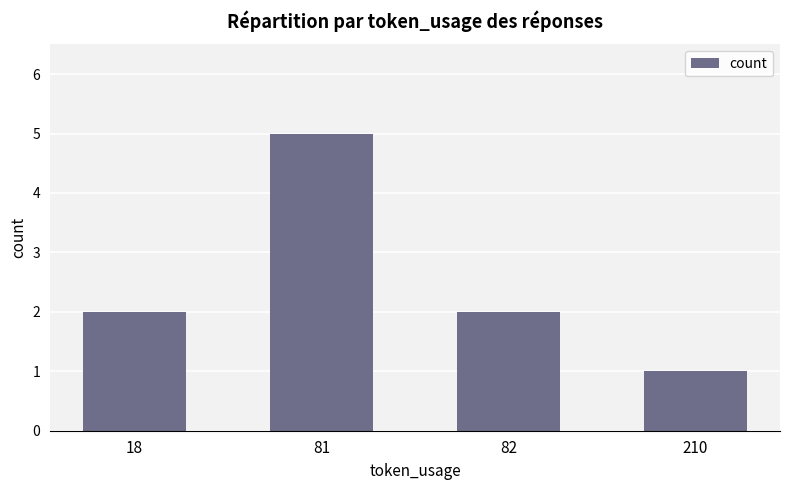

Between 210 and 18, which is larger?

18